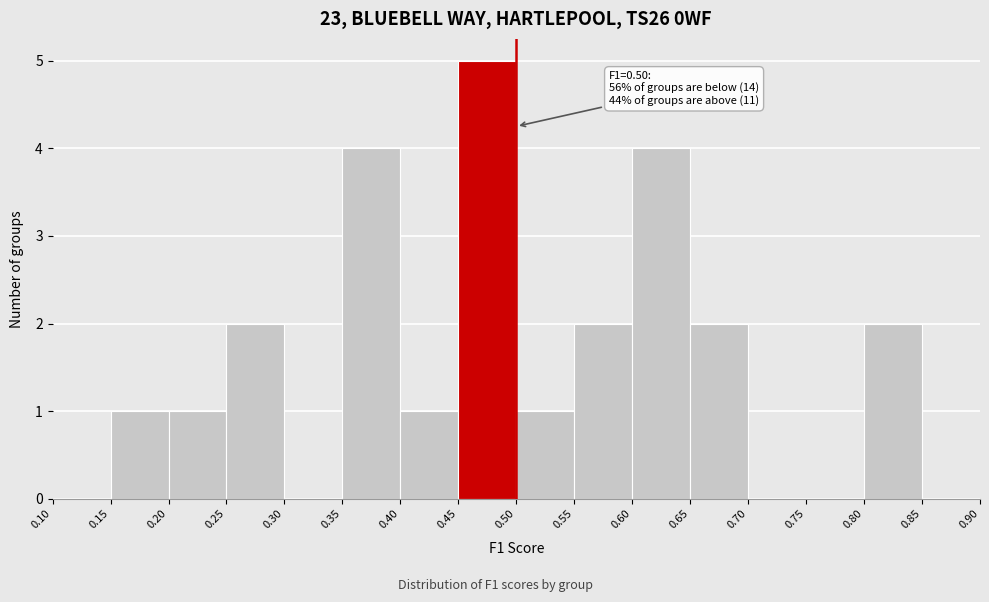

Which range on the x-axis has the tallest bar?

0.45 to 0.50